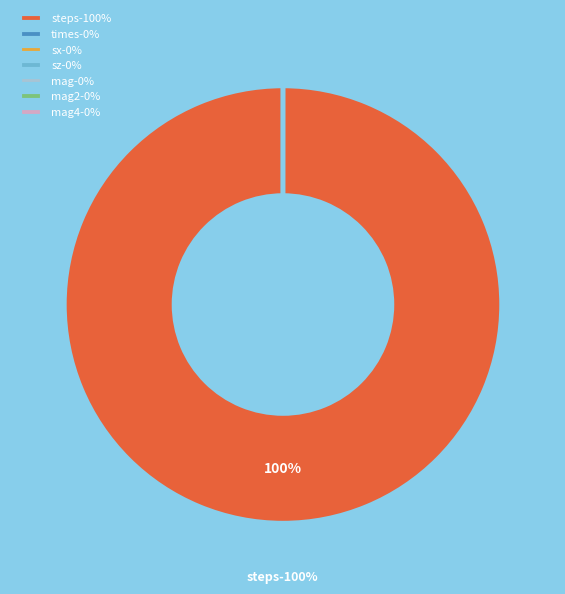

To the nearest percent, what is the combined percentage of steps and sz?

100%